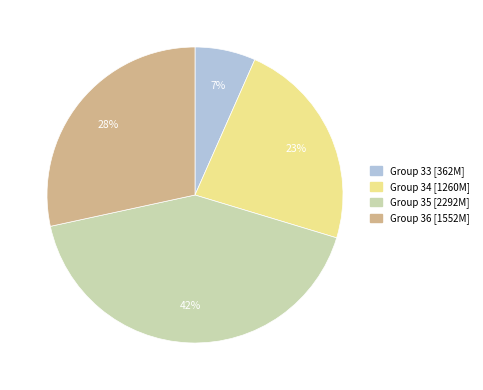

To the nearest percent, what is the difference between the largest and smallest slice percentages?

35%